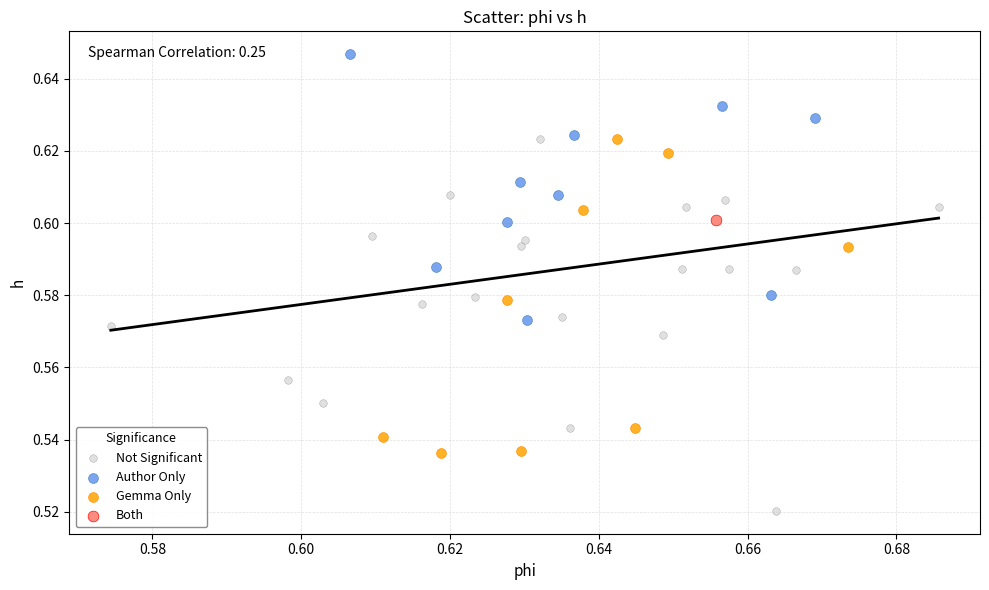

What are all the series names shown in the legend?

Not Significant, Author Only, Gemma Only, Both